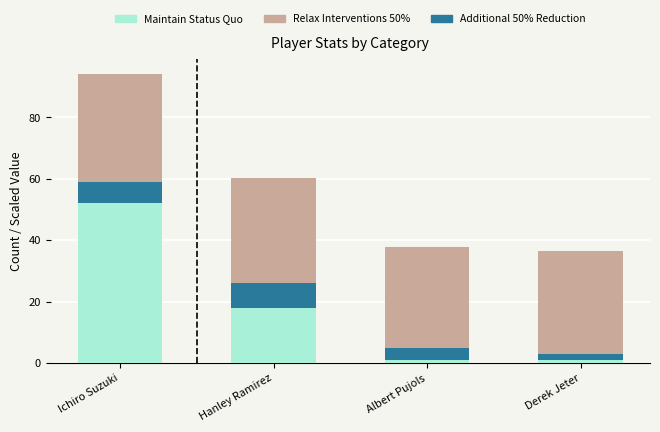

The value of Maintain Status Quo at Ichiro Suzuki is 73.7. True or false?

False